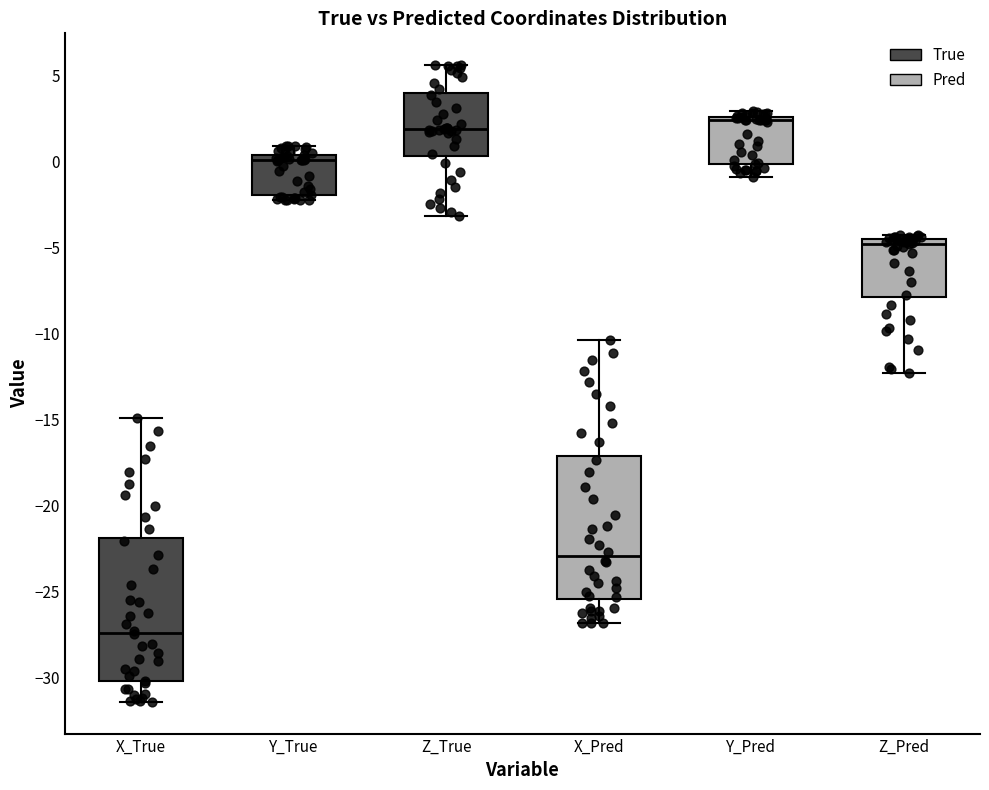

Which box has the lowest median line?

X_True